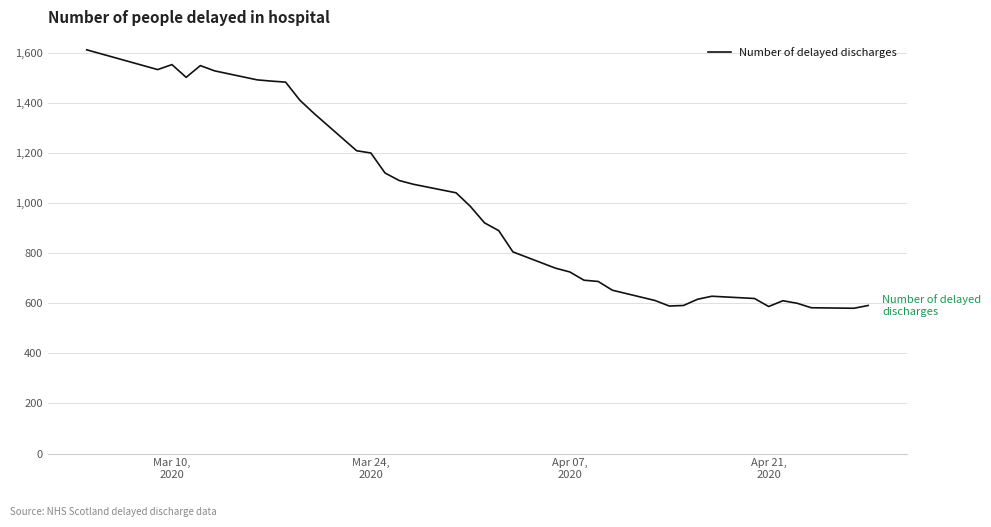

What is the difference between the maximum and minimum values?

1032